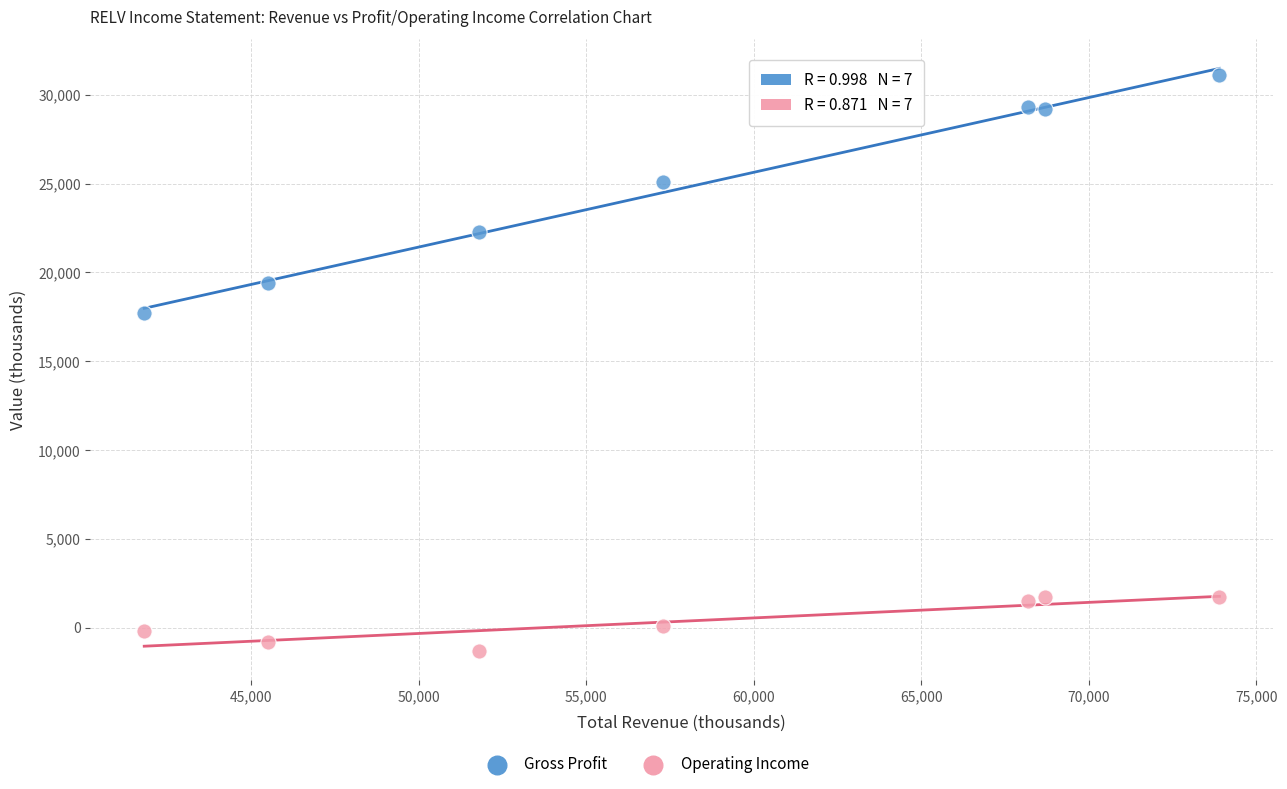

Which series contains the highest Y value?

Gross Profit